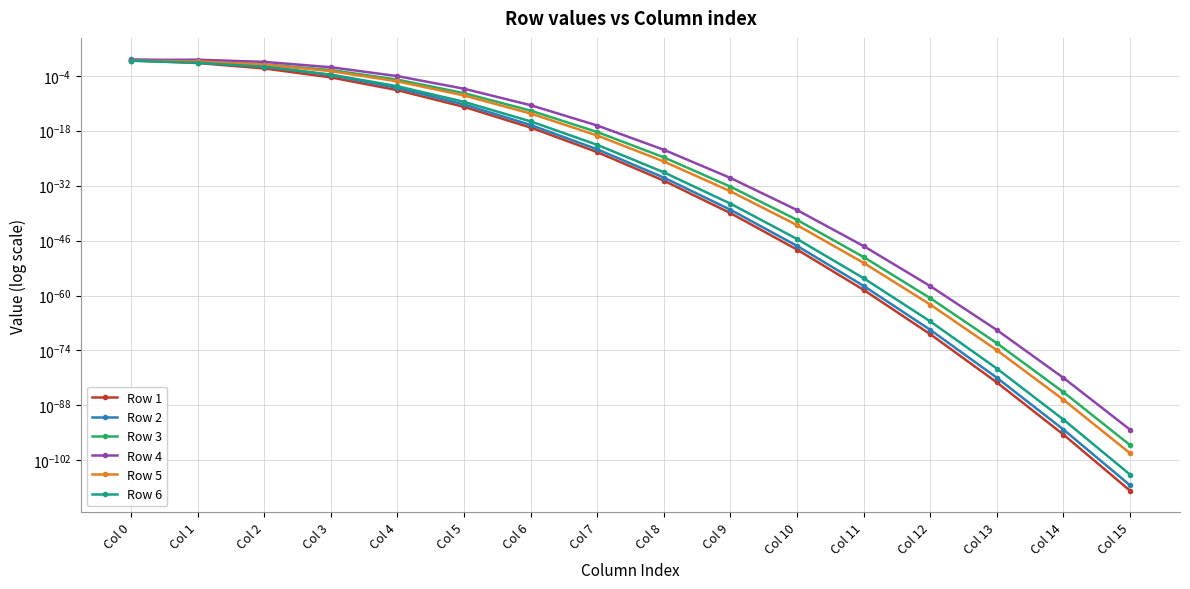

Between Col 11 and Col 13, which is larger?

Col 11